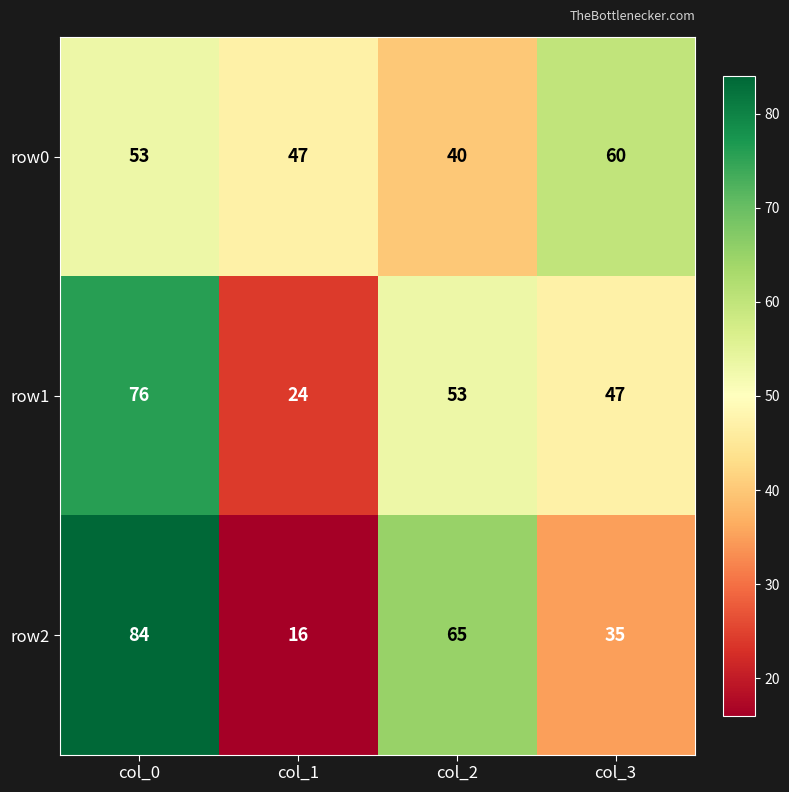

Where does the row2 series first go above 65?

col_0